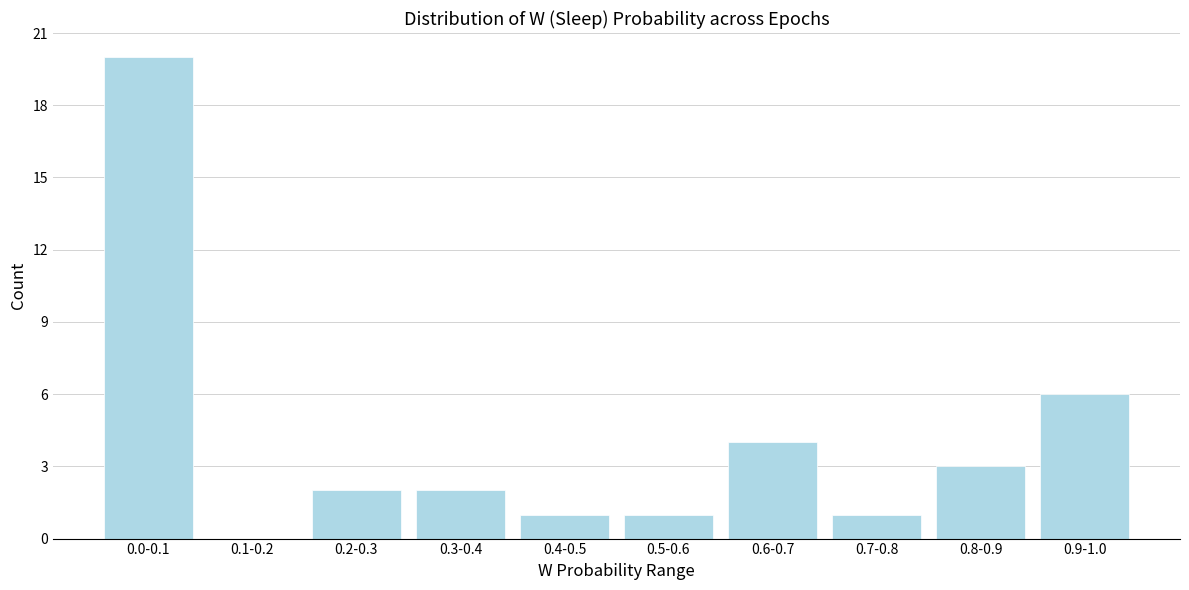

Reading right to left, transcribe all the data shown in this chart.

0.9-1.0=6	0.8-0.9=3	0.7-0.8=1	0.6-0.7=4	0.5-0.6=1	0.4-0.5=1	0.3-0.4=2	0.2-0.3=2	0.1-0.2=0	0.0-0.1=20